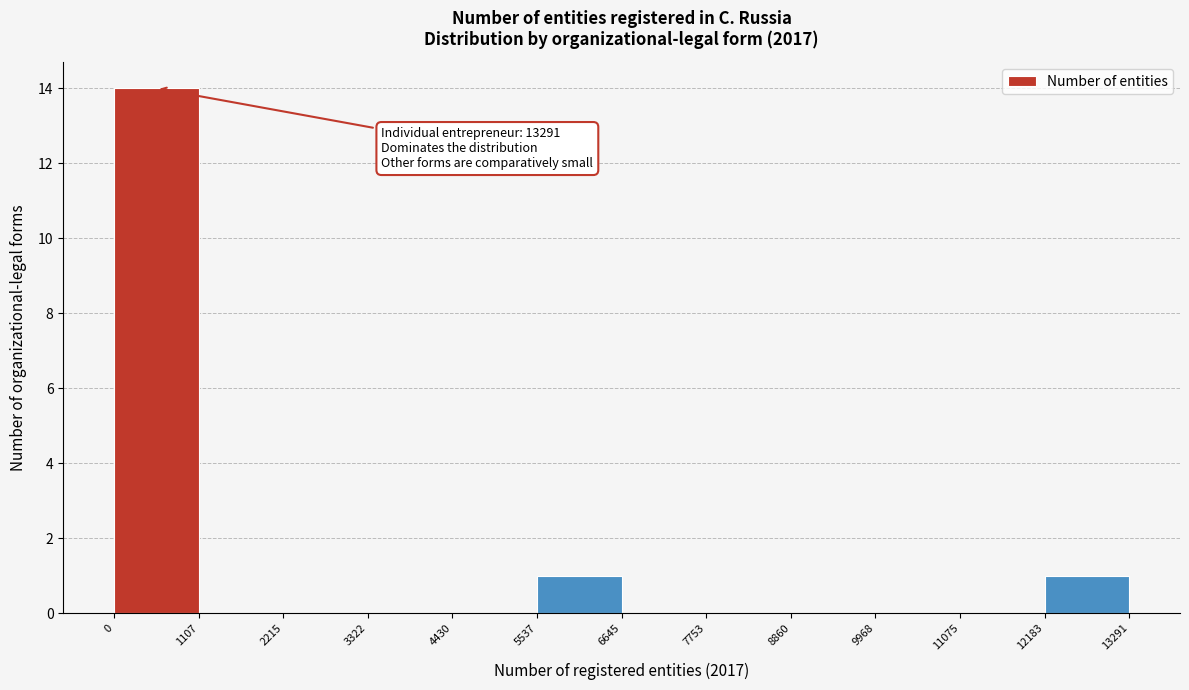

Over which range of the x-axis is the bar tallest?

0 to 1107